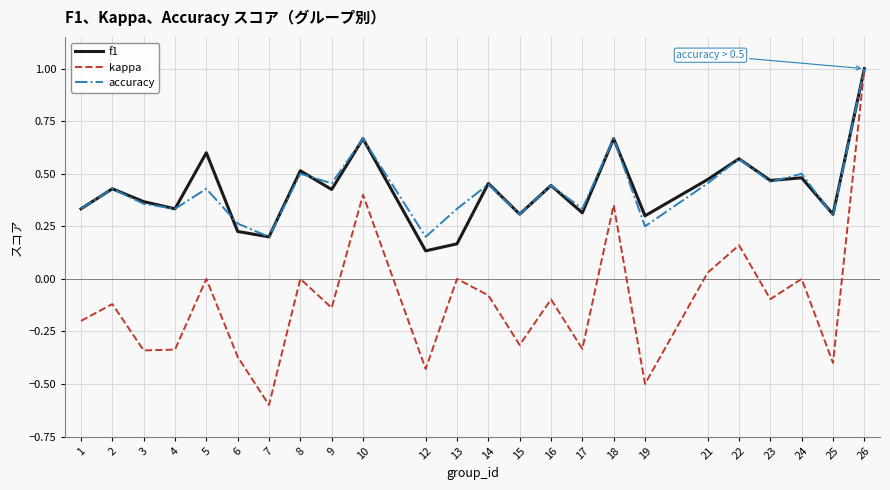

What is the minimum value shown in the chart?

-0.6